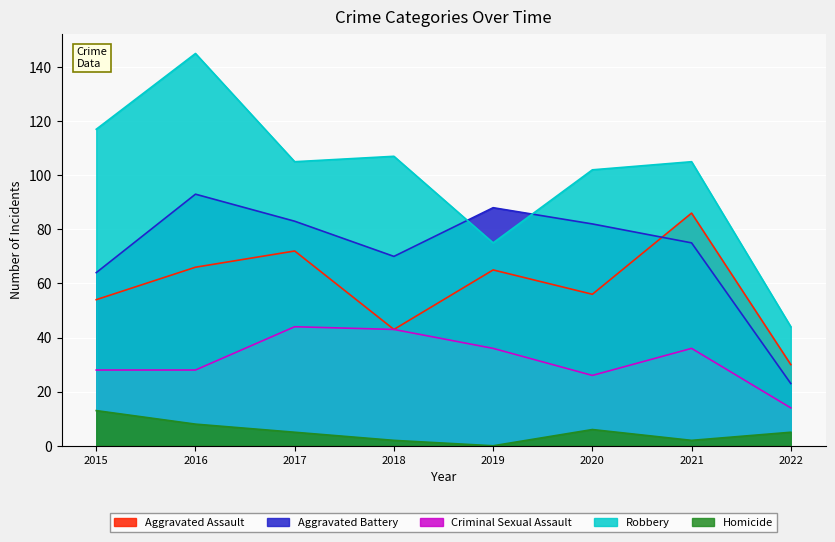

What is the maximum value for Aggravated Assault?

86